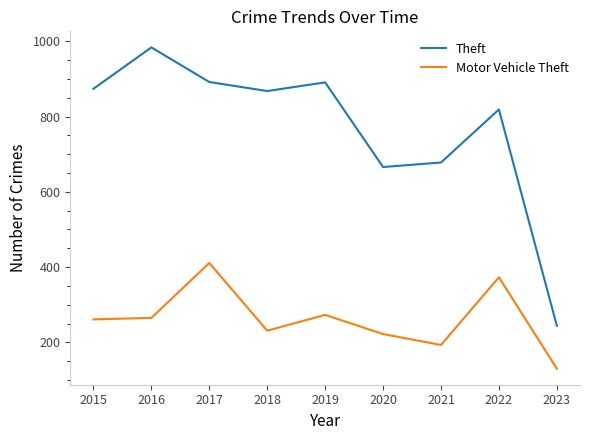

What is the sum of all Theft values?

6916